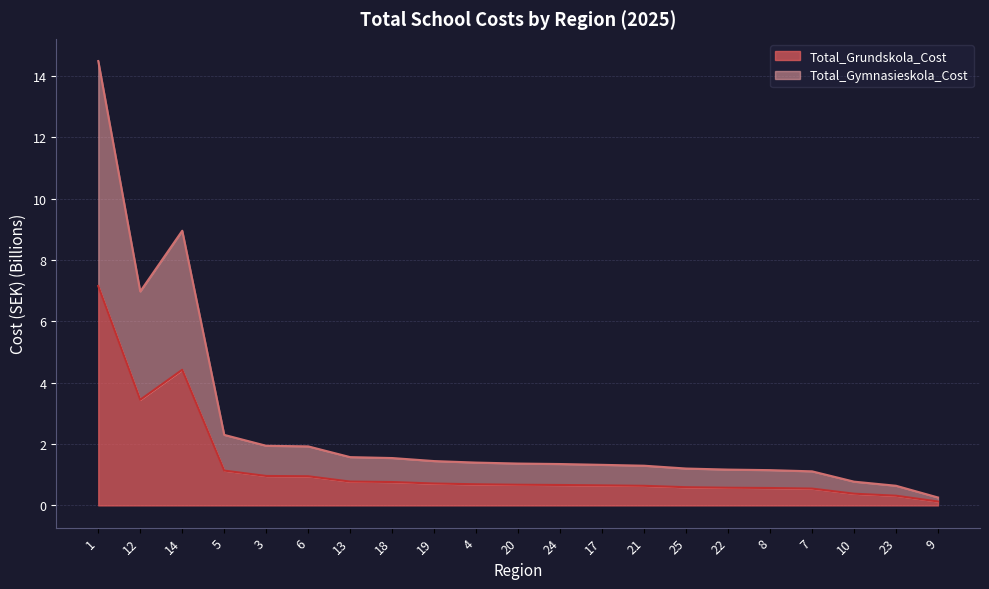

At which category does Total_Grundskola_Cost reach its first local peak?

14